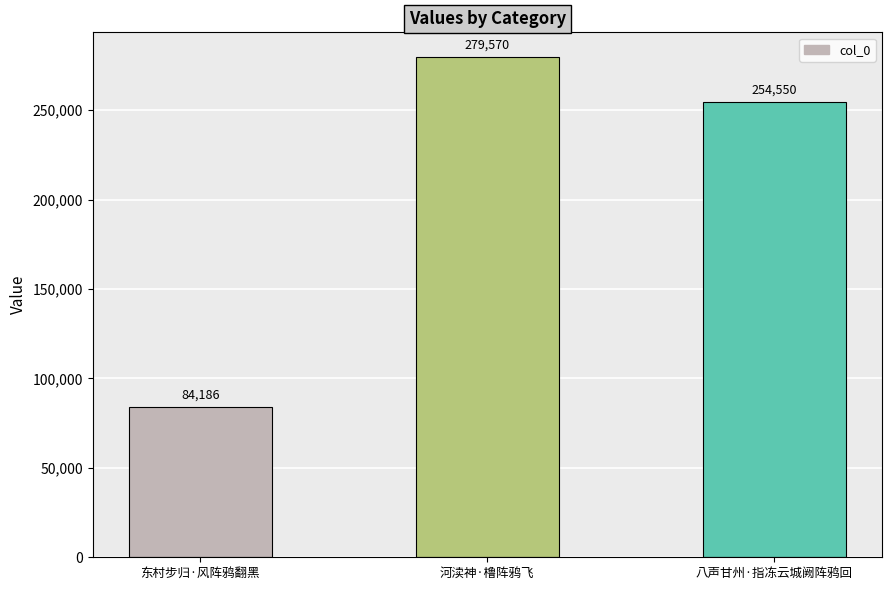

What is the change in value from 河渎神·橹阵鸦飞 to 八声甘州·指冻云城阙阵鸦回?

-25020